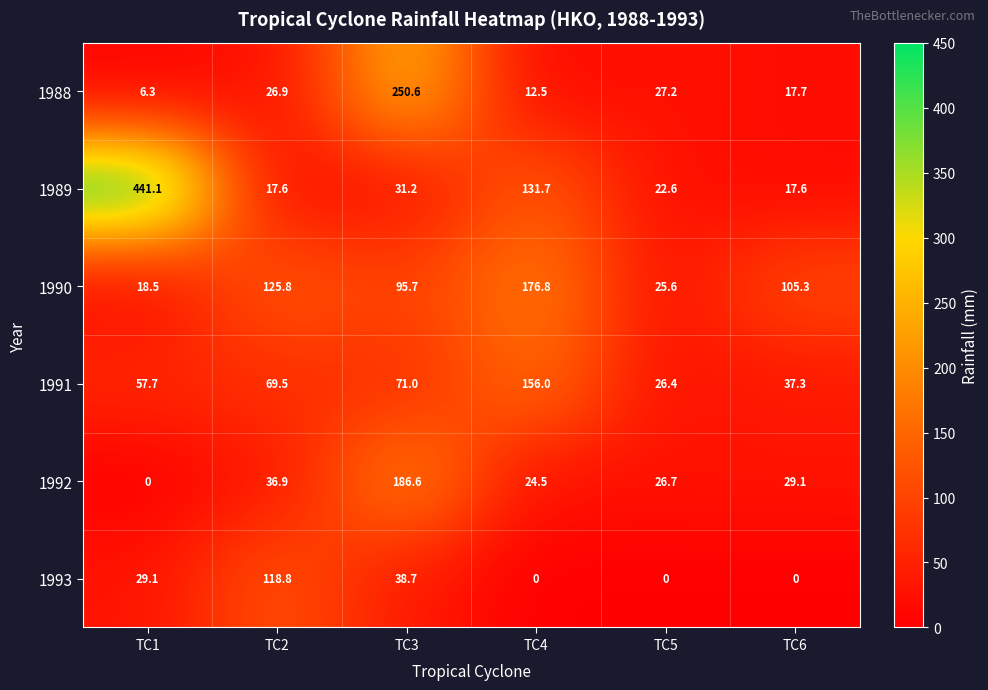

What is the approximate value of 1988 at TC4?

12.5